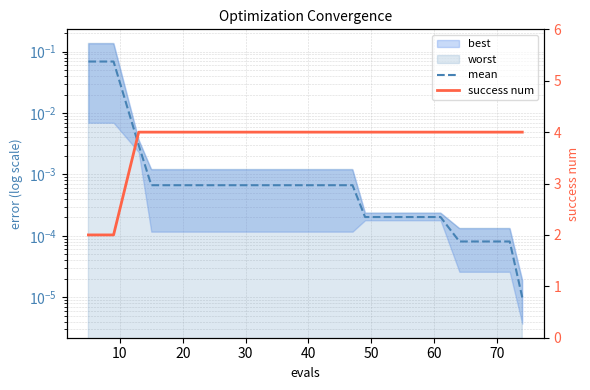

True or false: success num and mean cross at least once.

False